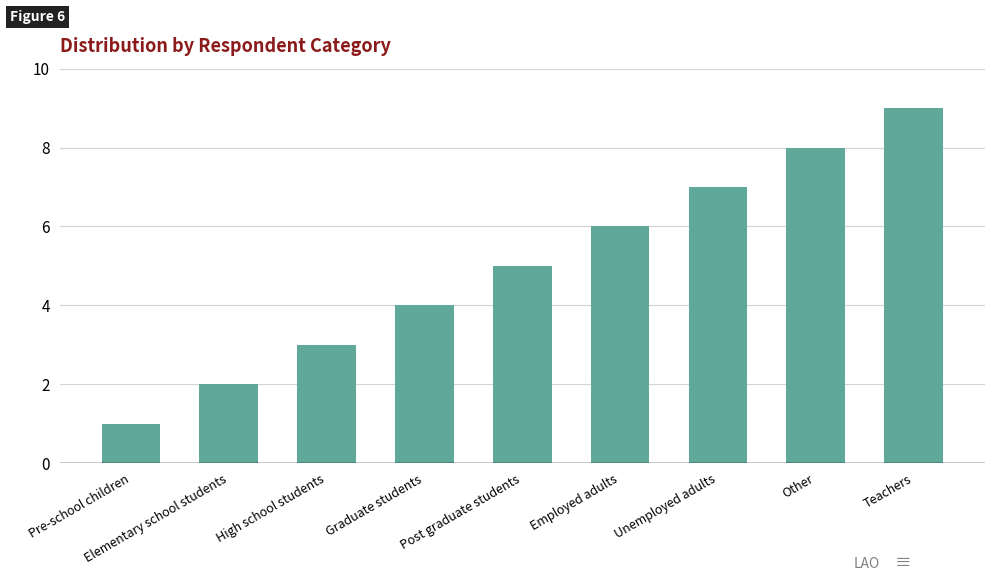

Reading right to left, extract all data points from this chart.

9	8	7	6	5	4	3	2	1